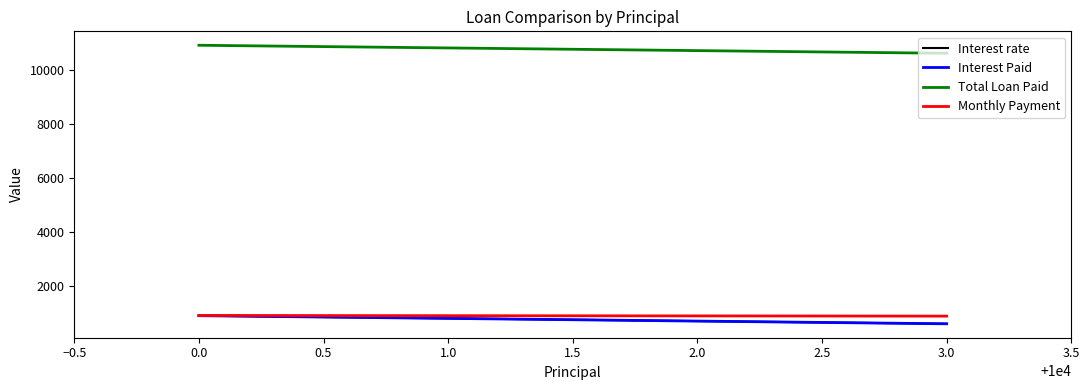

Is the value of Interest rate at 1.0 greater than the value of Total Loan Paid at 2.0?

No